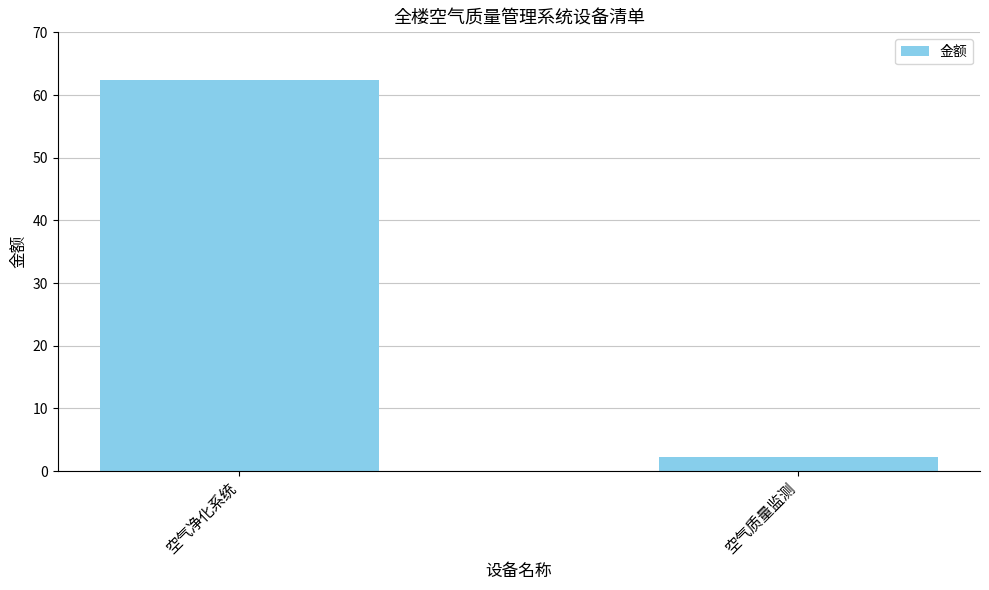

What position from the right is 空气净化系统?

2